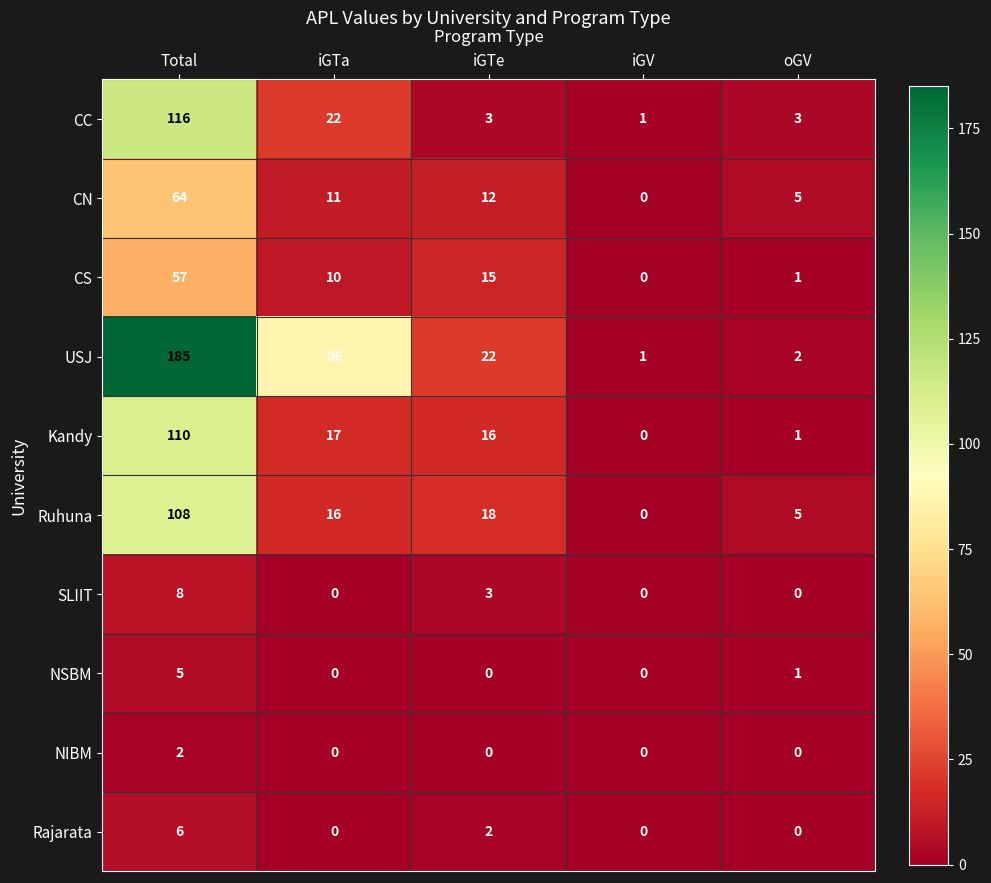

How many NIBM values are between 0 and 1?

4